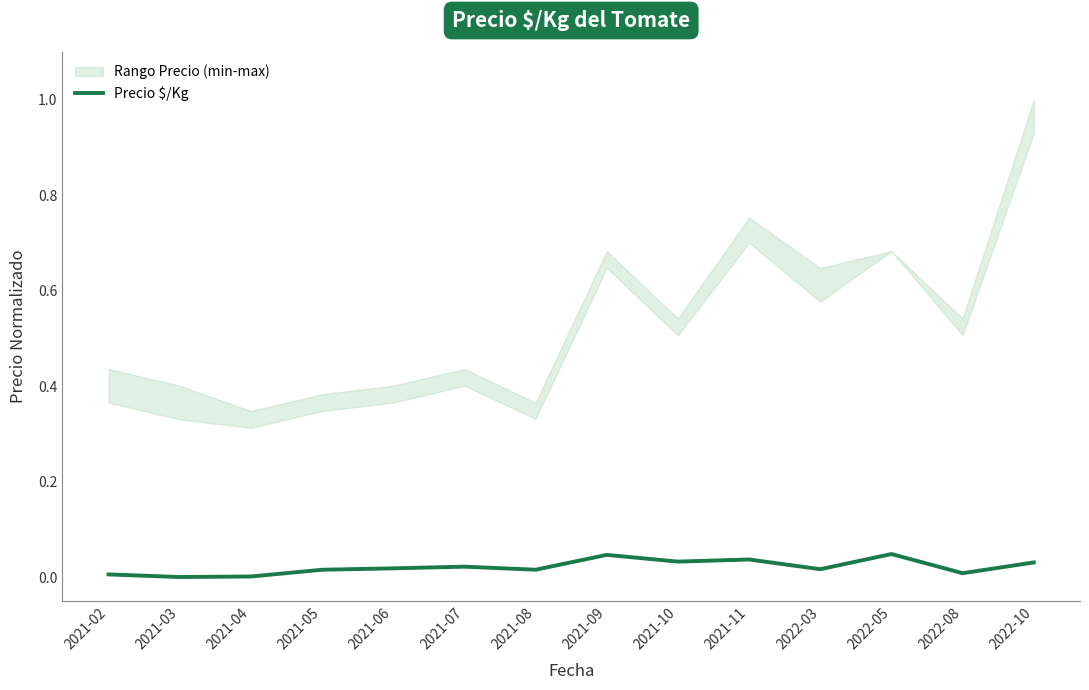

True or false: the data has more than 2 interior local peaks.

True